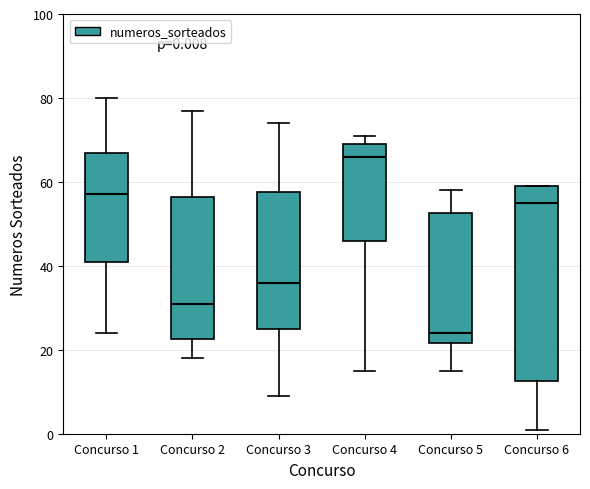

Which box's median line is the highest?

Concurso 4